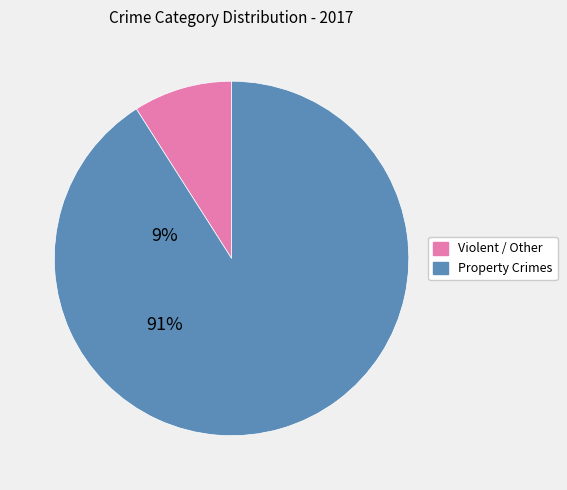

Is there any slice that represents more than half of the pie?

Yes